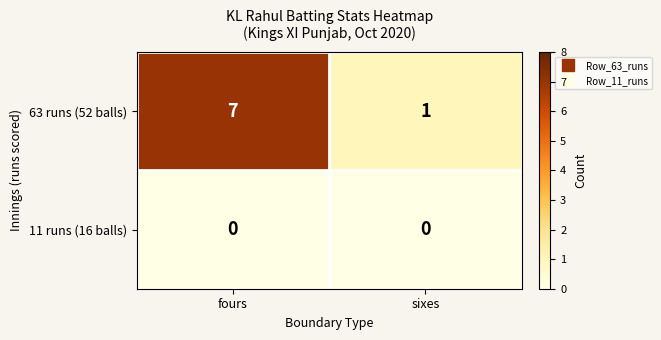

Reading left to right, extract all data points from this chart.

63 runs (52 balls): 7	1
11 runs (16 balls): 0	0